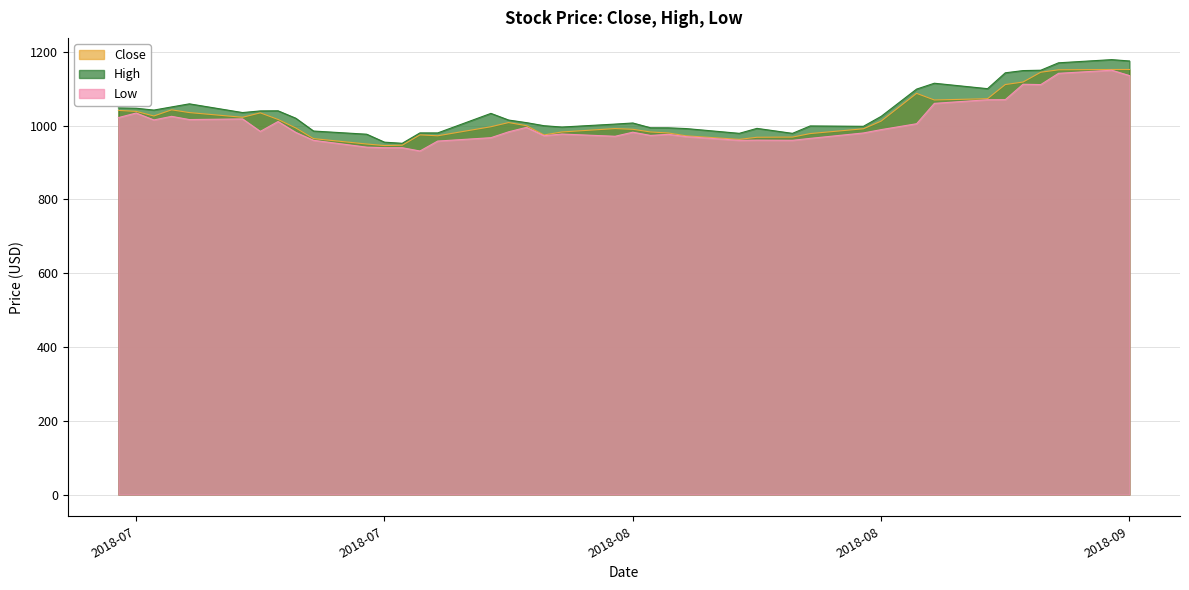

What is the average value of the Close series?

1020.6